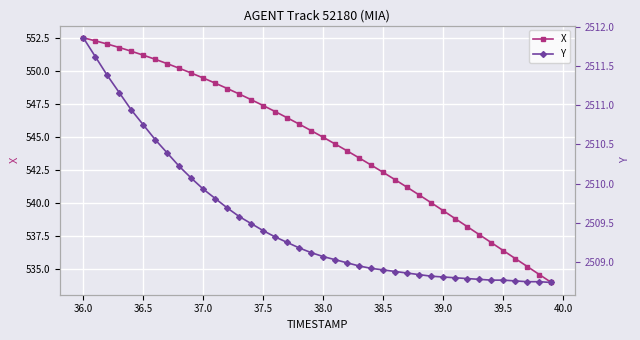

What is the maximum value shown in the chart?

2511.9